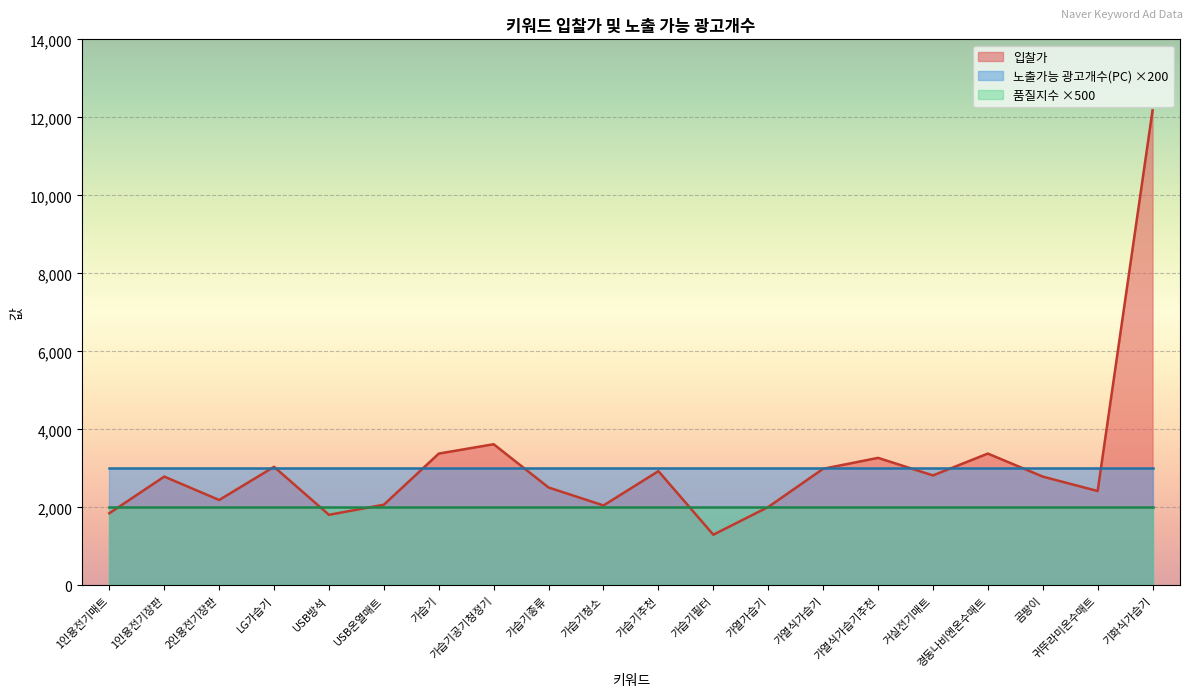

The 입찰가 series shows 2790 at 1인용전기장판. True or false?

True